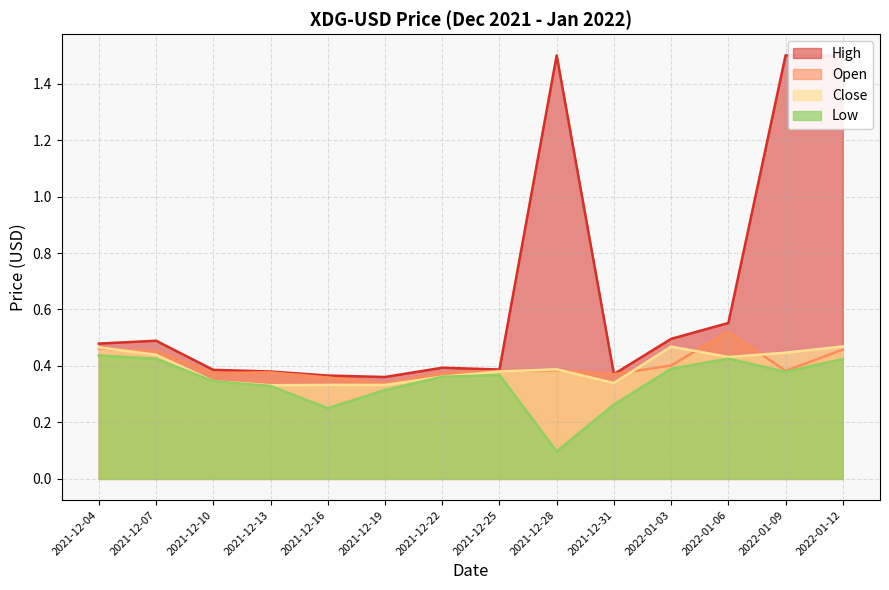

How many data points does each series have?

14